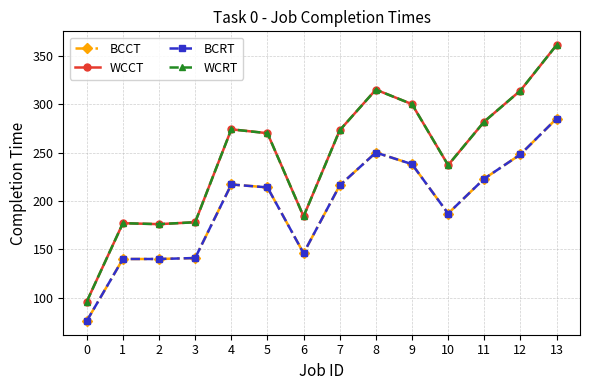

What is the maximum value for BCRT?

285